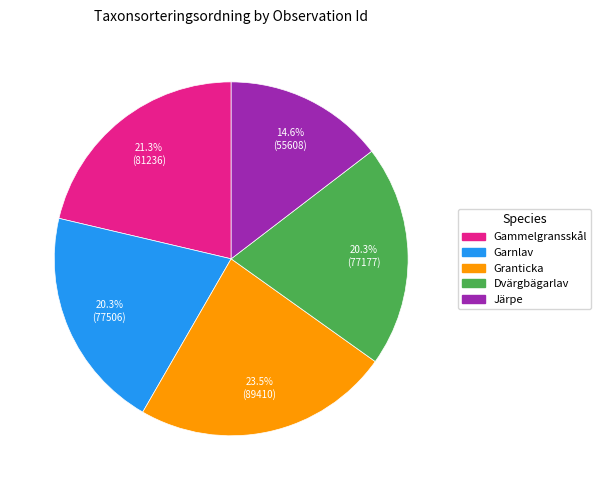

Is there any slice that represents more than half of the pie?

No